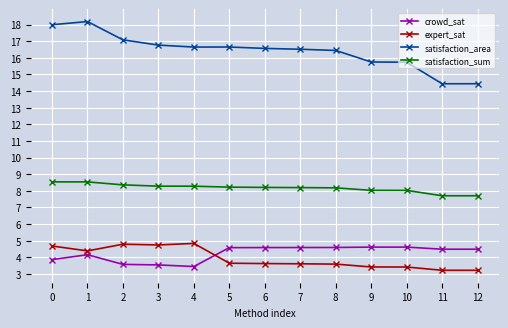

What is the highest value of the crowd_sat series?

4.6